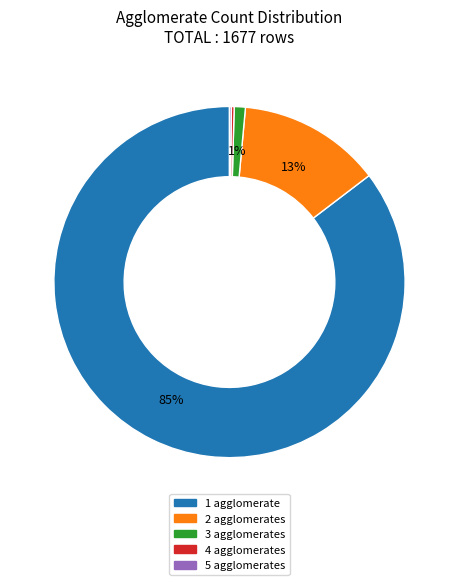

Is it true that 2 agglomerates is 13% of the pie?

True